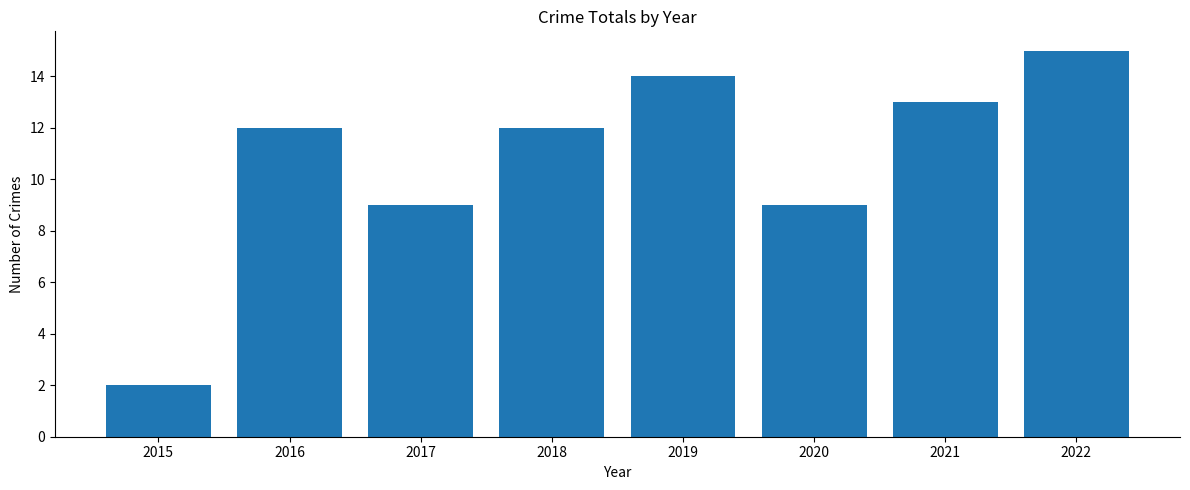

How many data points does each series have?

8